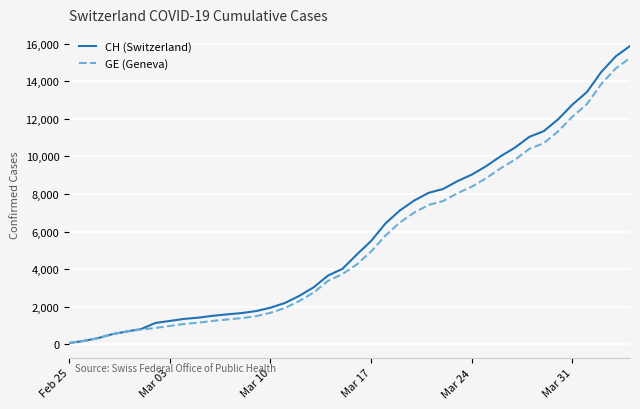

How many lines are shown in the chart?

2